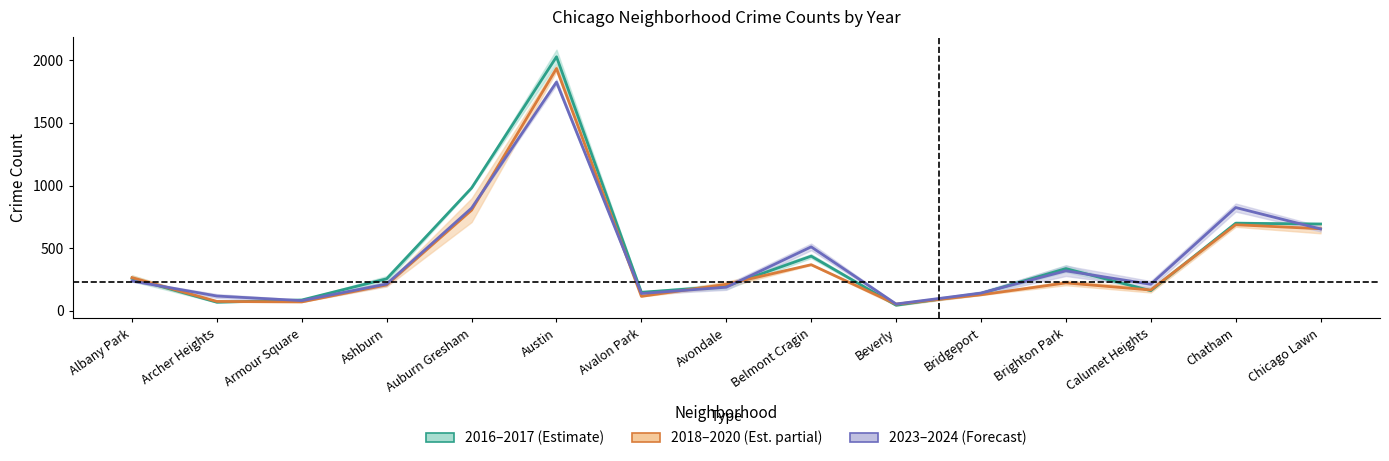

True or false: 2016-2017 (Estimate) has a value of 214.5 at Avalon Park.

False